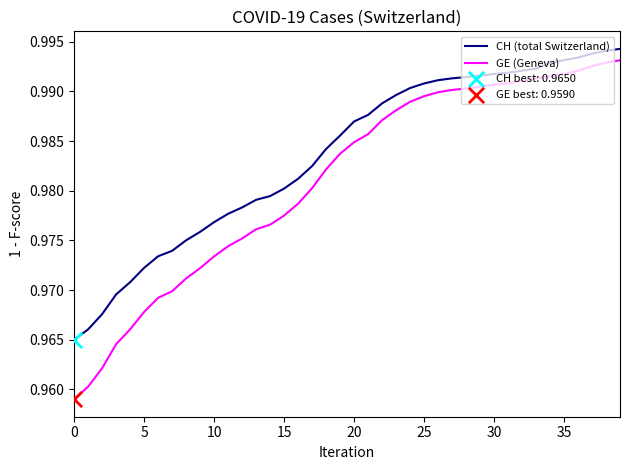

True or false: CH (total Switzerland) and GE (Geneva) intersect in this chart.

False